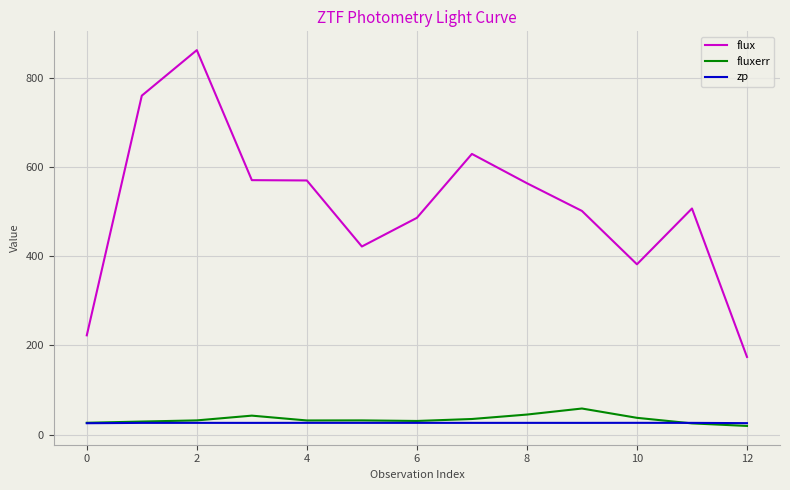

Which series has the largest range (max minus min)?

flux